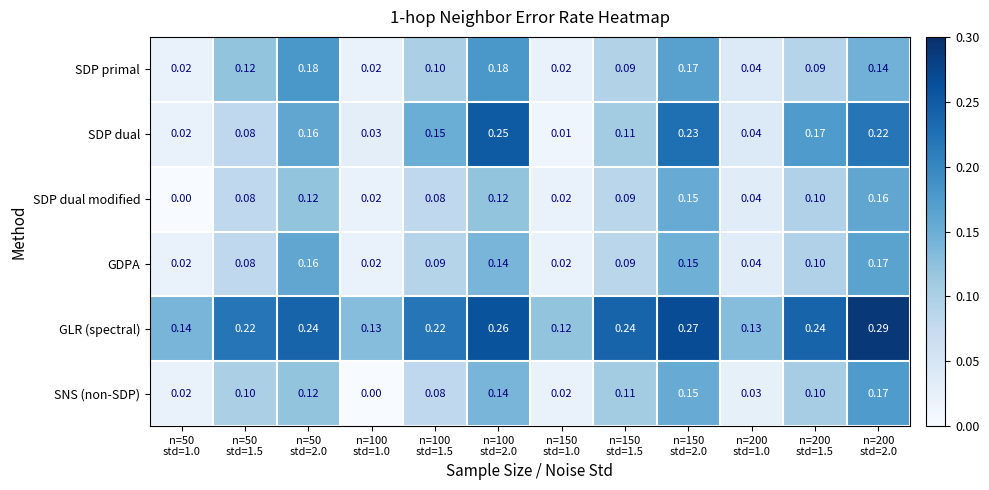

Which series has the largest total across all categories?

GLR (spectral)